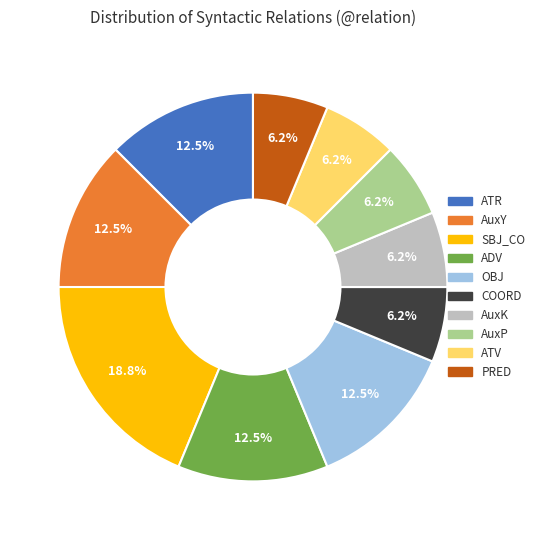

Count the number of slices in the pie.

10